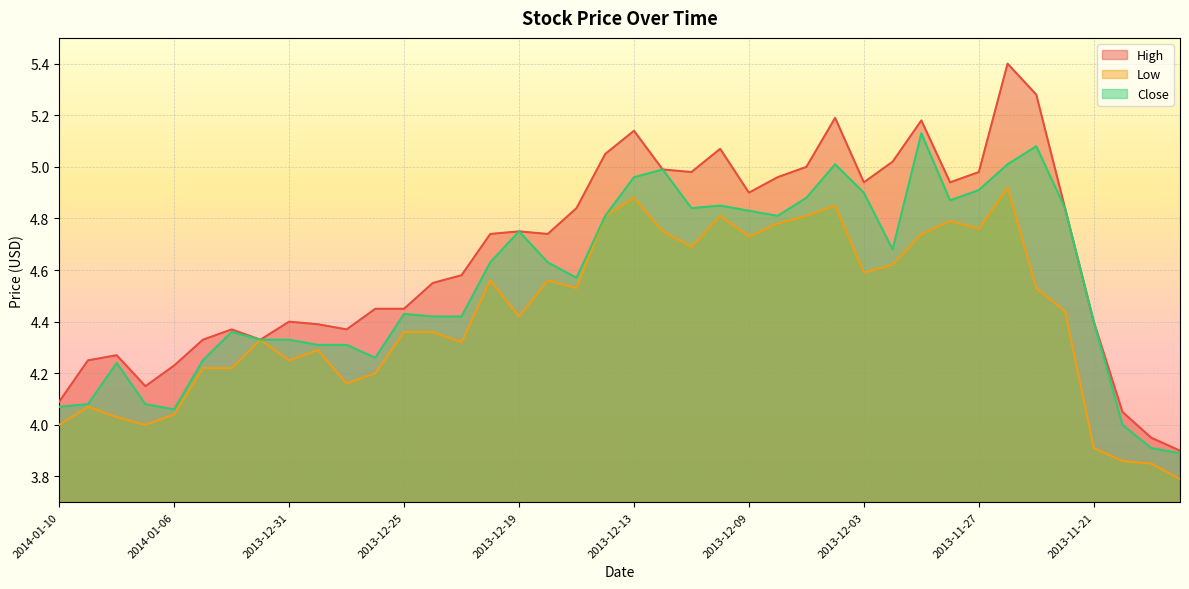

True or false: Low and High cross at least once.

False